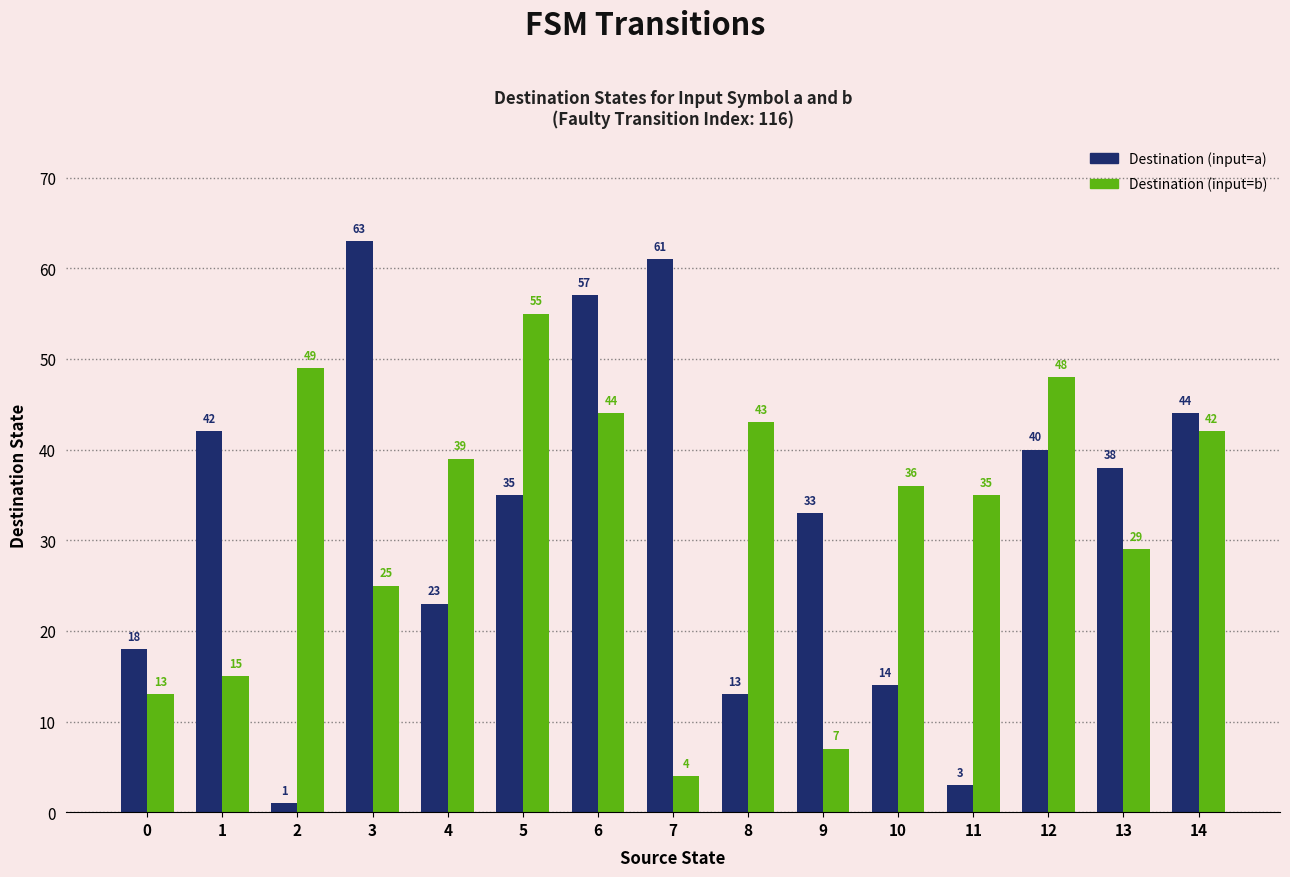

Which series has the largest total across all categories?

Destination (input=a)